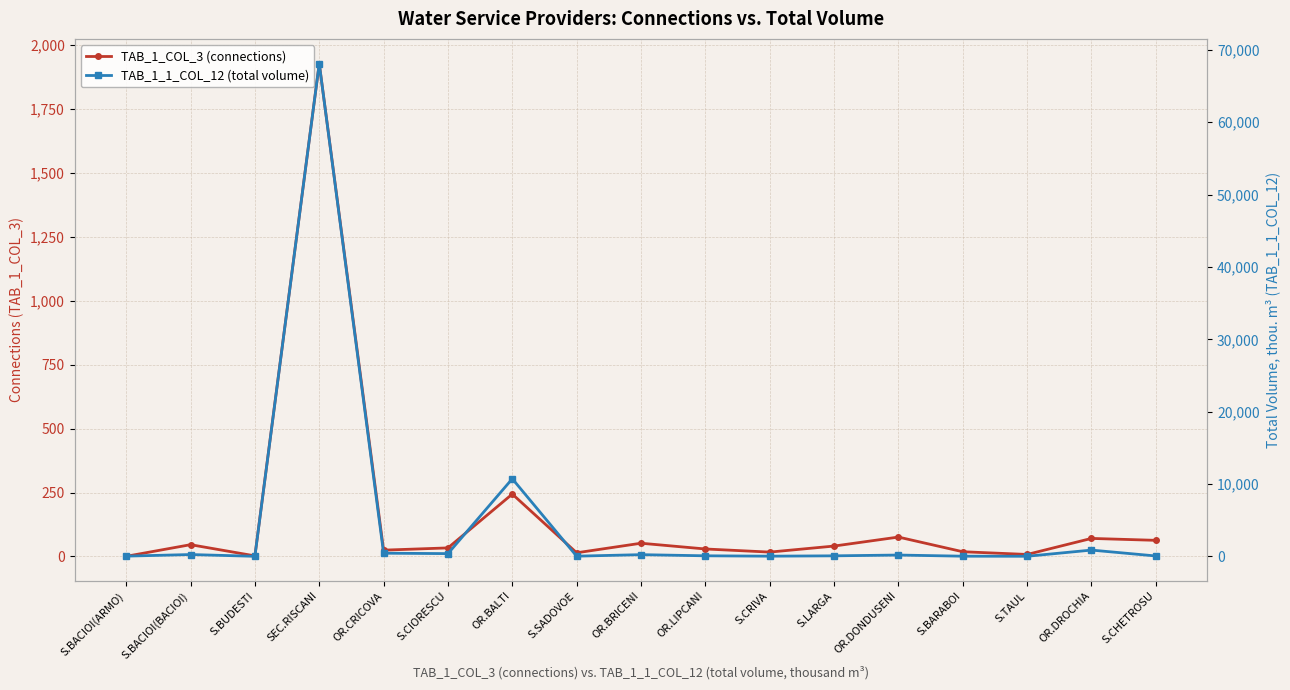

Which series has the largest total across all categories?

TAB_1_1_COL_12 (total volume)